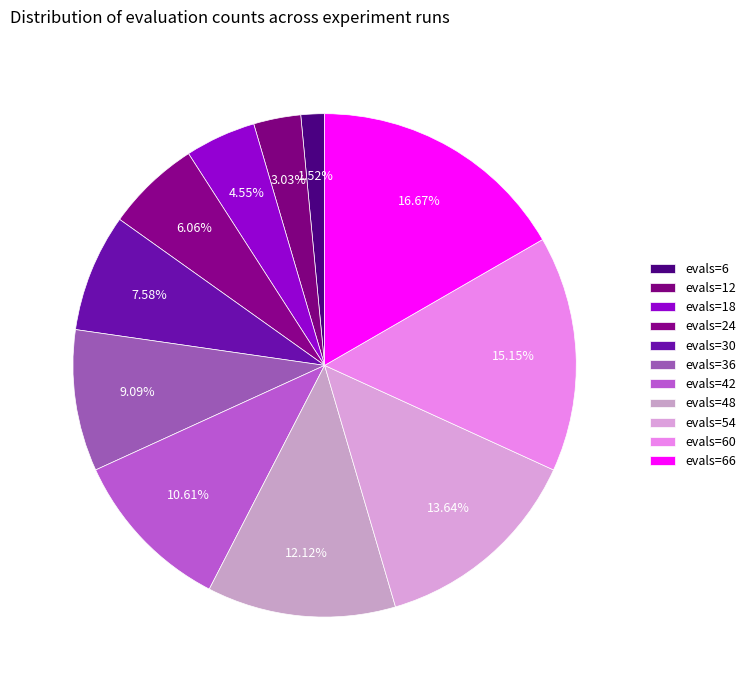

To the nearest percent, what is the average slice percentage?

9%